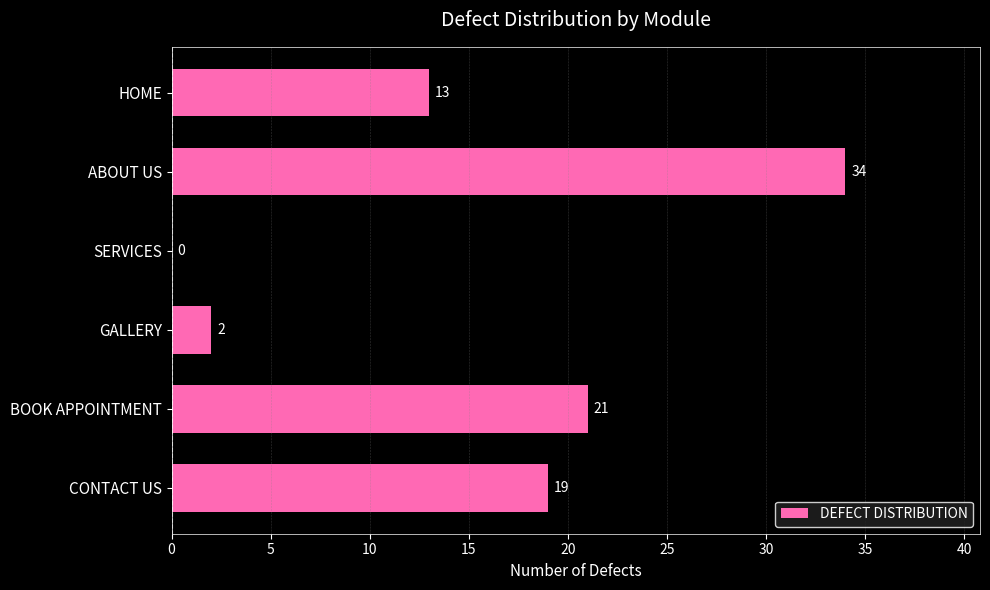

Reading bottom to top, what are all the values shown in this chart?

CONTACT US=19	BOOK APPOINTMENT=21	GALLERY=2	SERVICES=0	ABOUT US=34	HOME=13